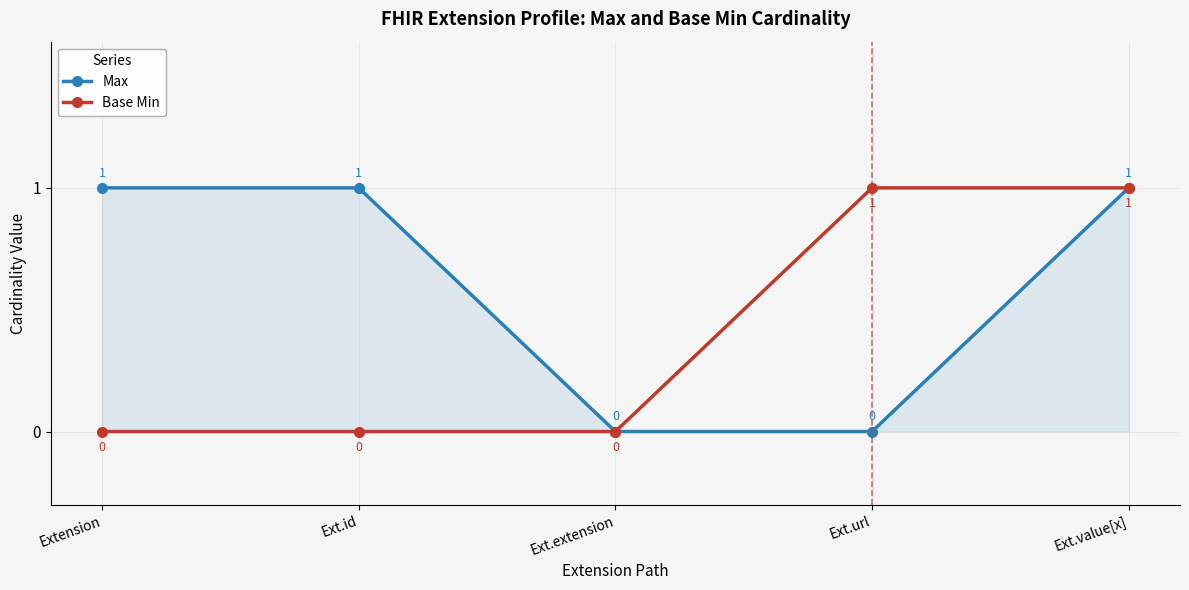

How many Max values are between 0 and 1?

5